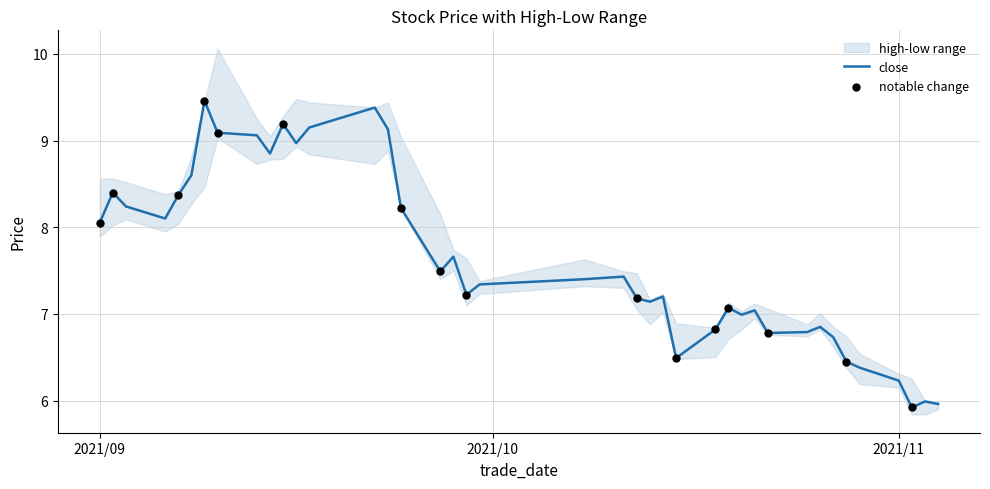

Is the value of close at 2021/10/12 greater than the value of high at 2021/10/11?

No